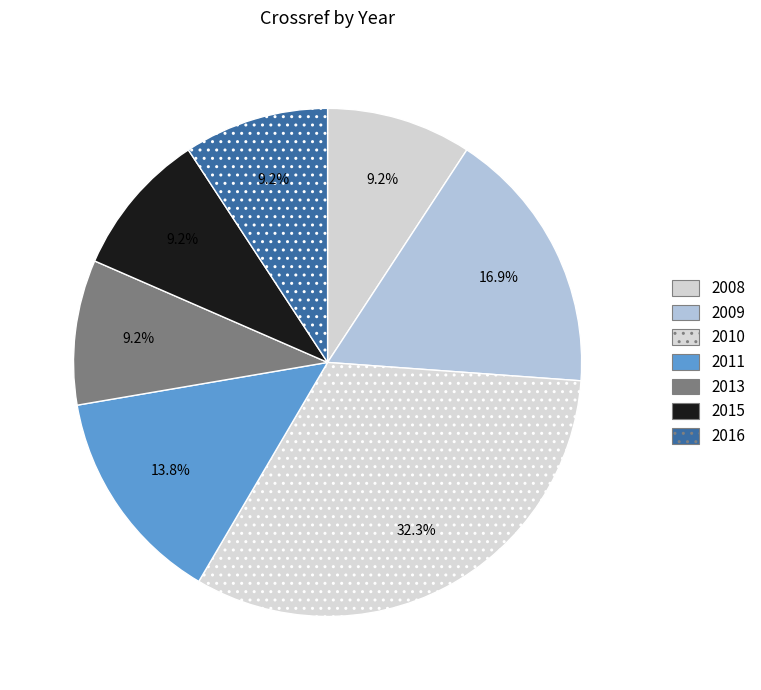

Count the number of slices in the pie.

7